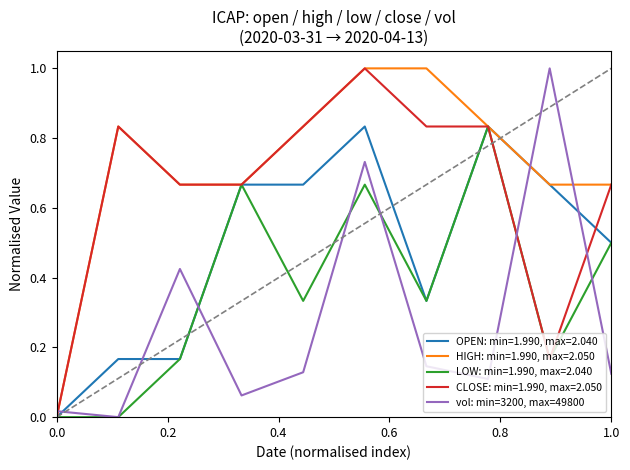

Does the chart have visible grid lines?

No